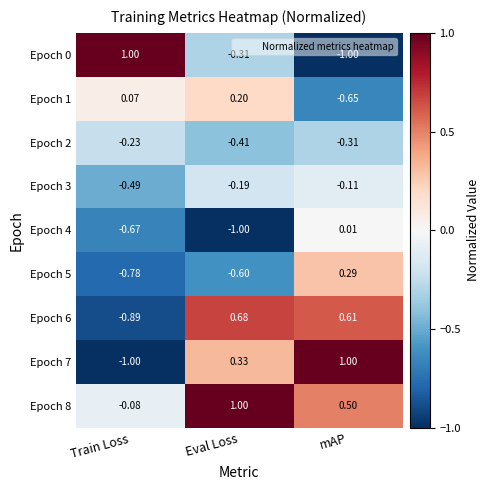

Which category has the lowest value in the Epoch 5 series?

Train Loss